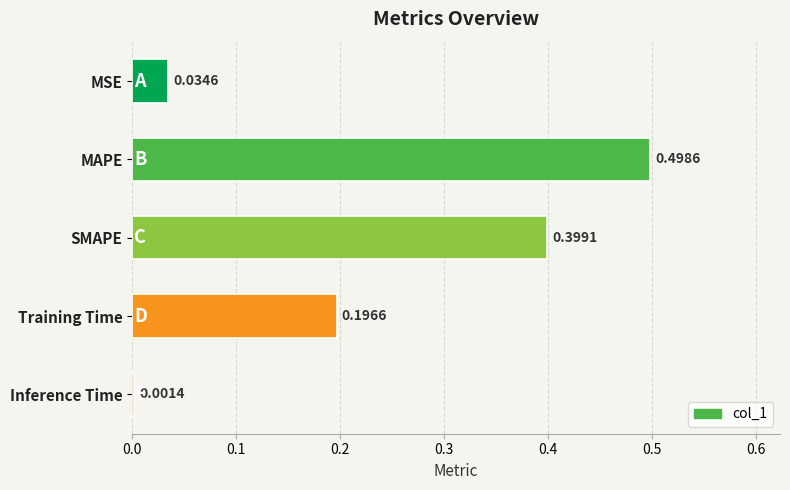

Where is the data nearest to the value 0?

Inference Time